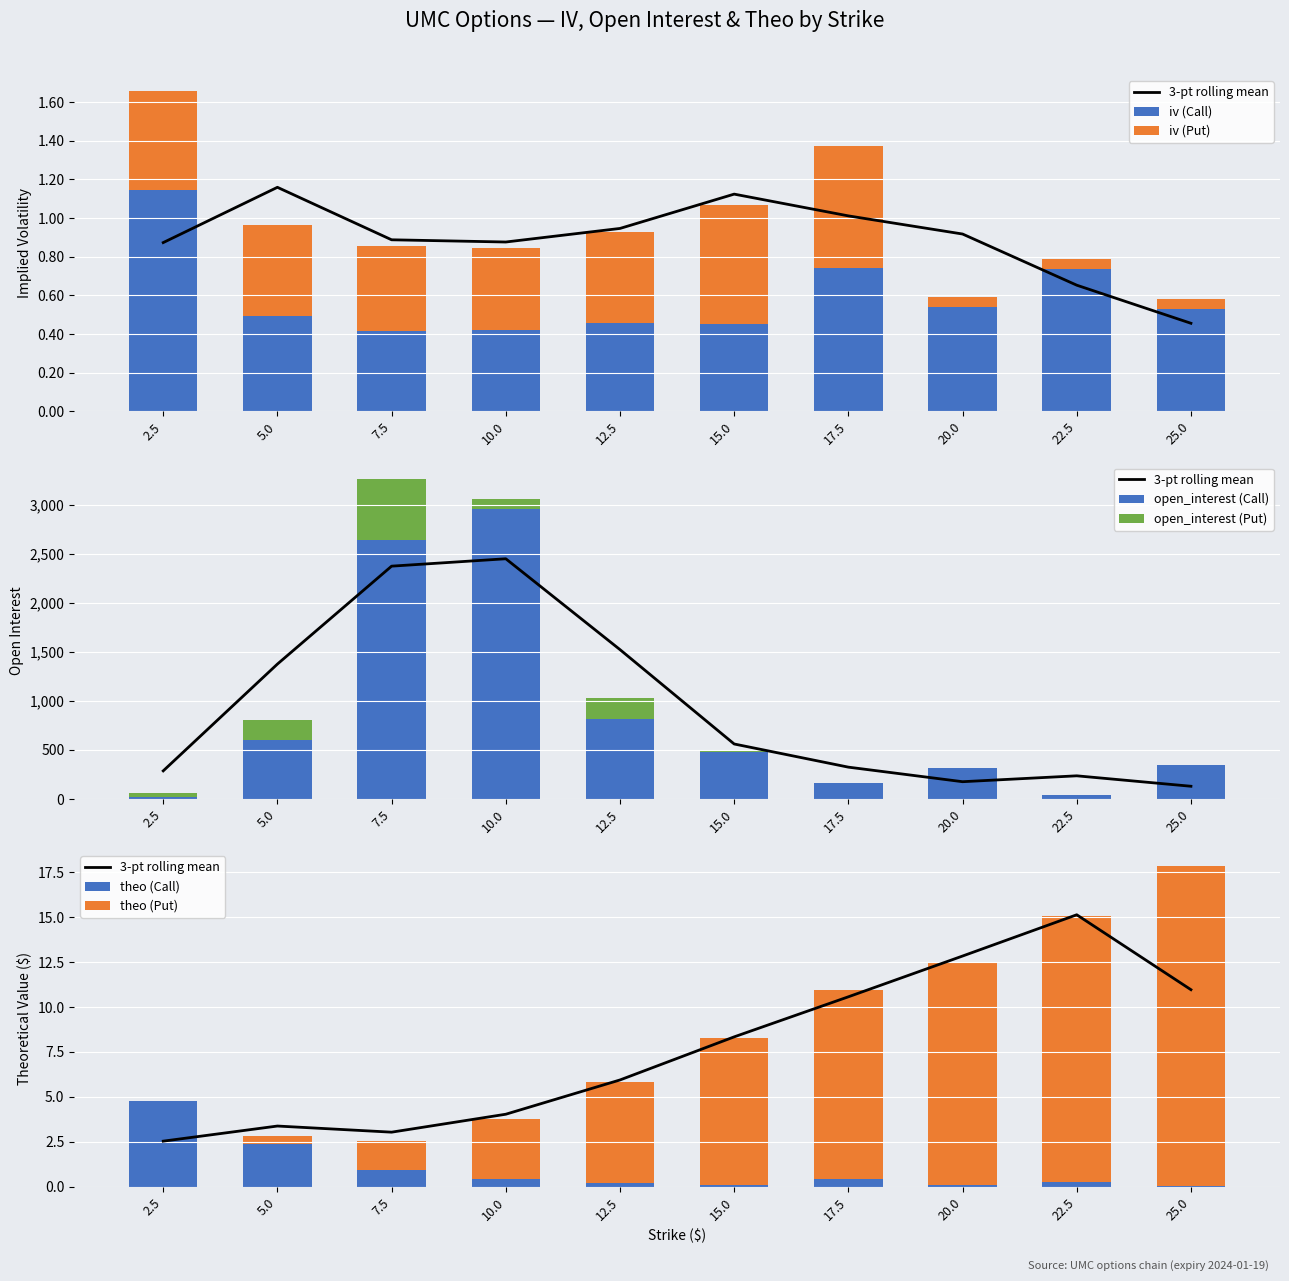

How many groups of bars are there?

10